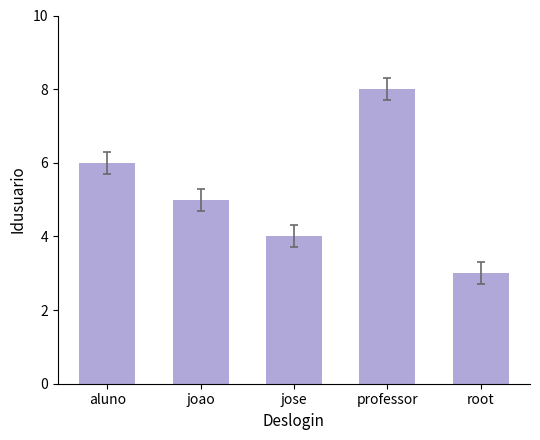

Approximately how many times larger is the value at aluno compared to joao?

1.2